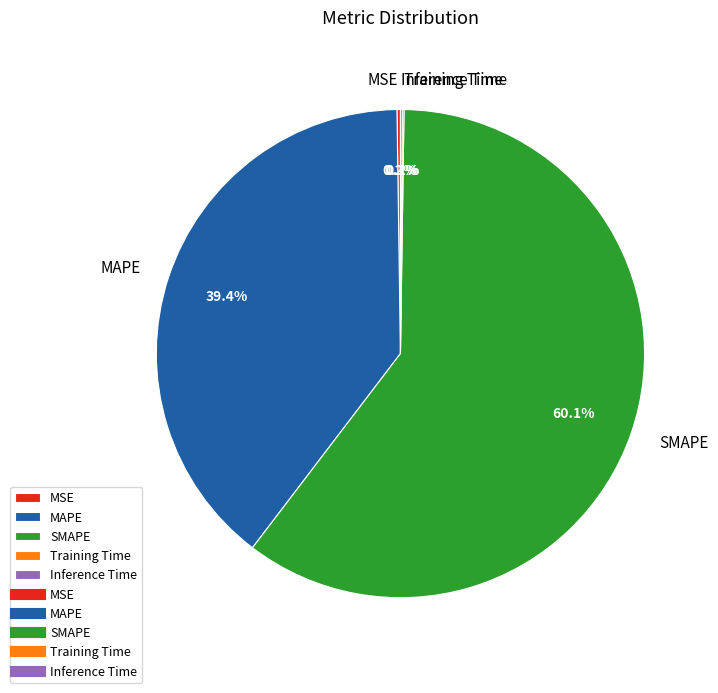

Which category has the biggest portion of the pie?

SMAPE